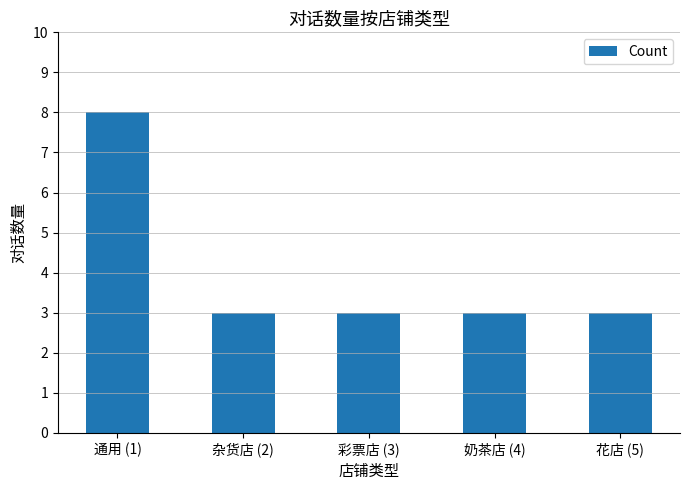

What is the sum of the values at 花店 (5) and 奶茶店 (4)?

6